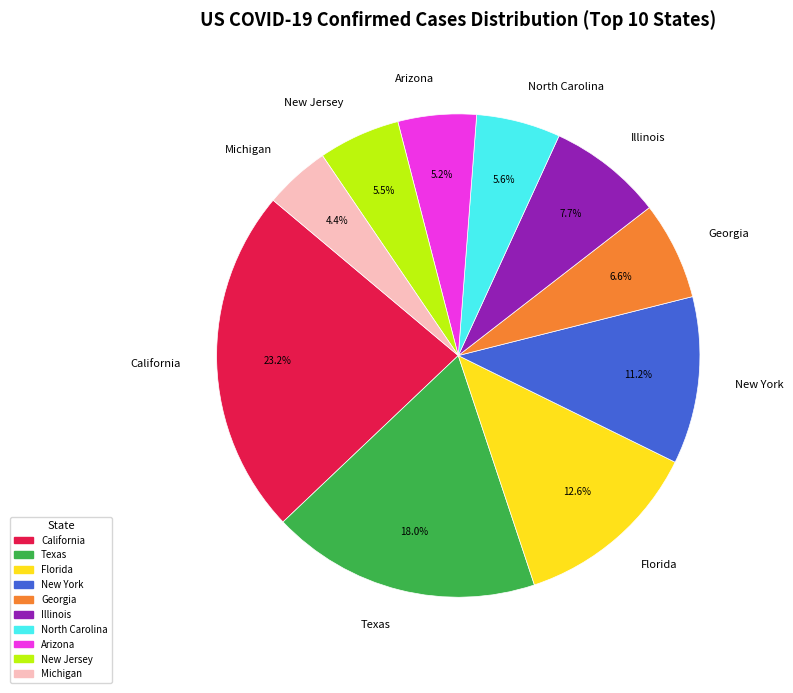

The New York slice represents 2% of the pie. True or false?

False